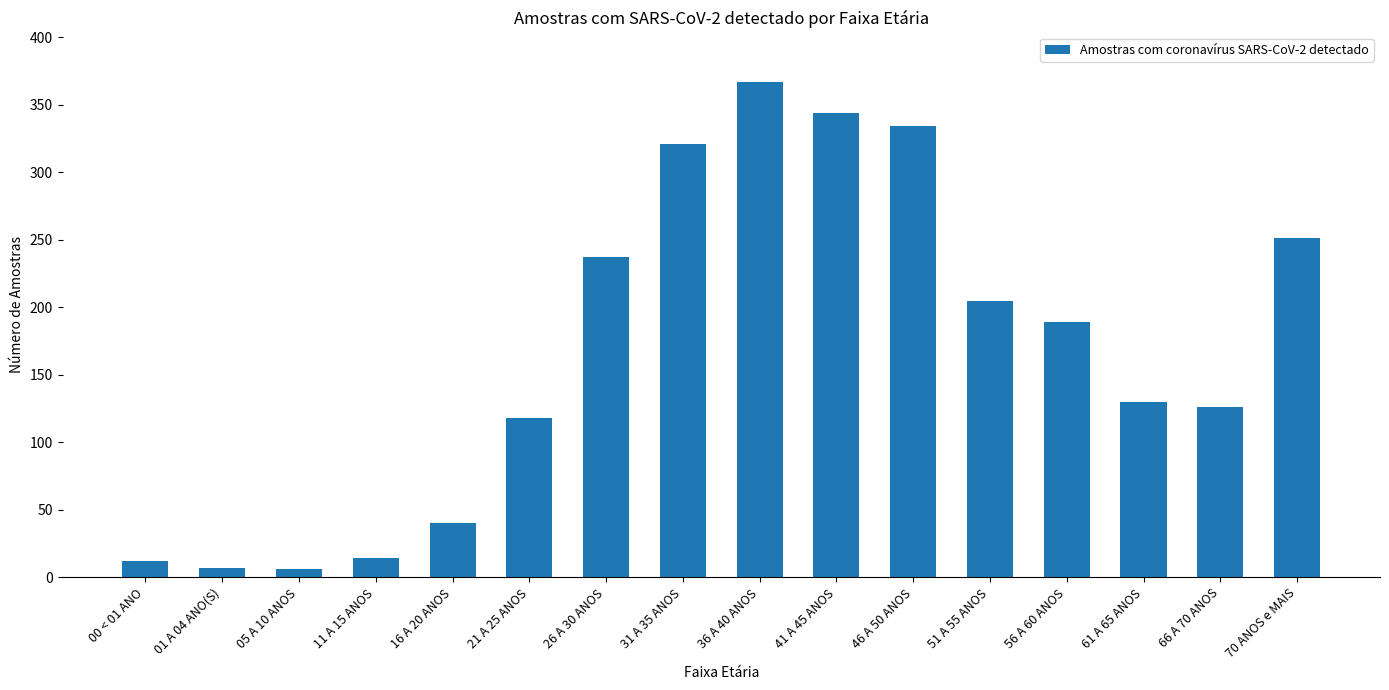

What is the maximum value shown in the chart?

367